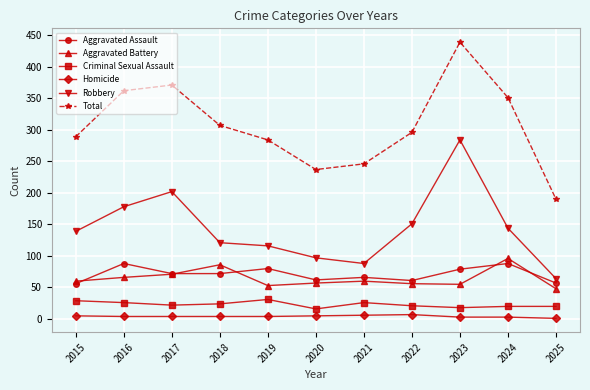

What is the highest value of the Criminal Sexual Assault series?

31